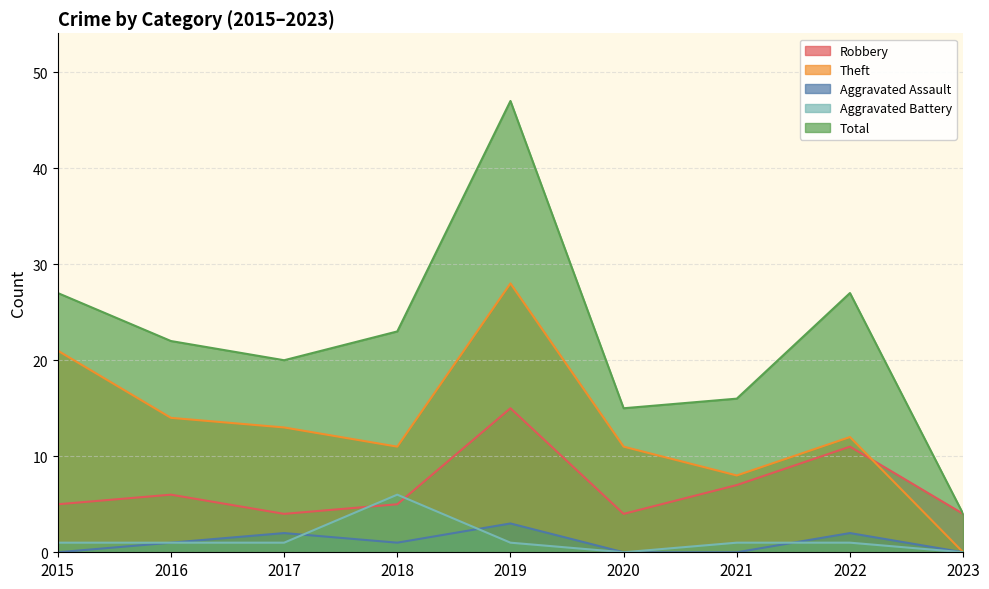

Where does the Aggravated Assault series first go above 1?

2017